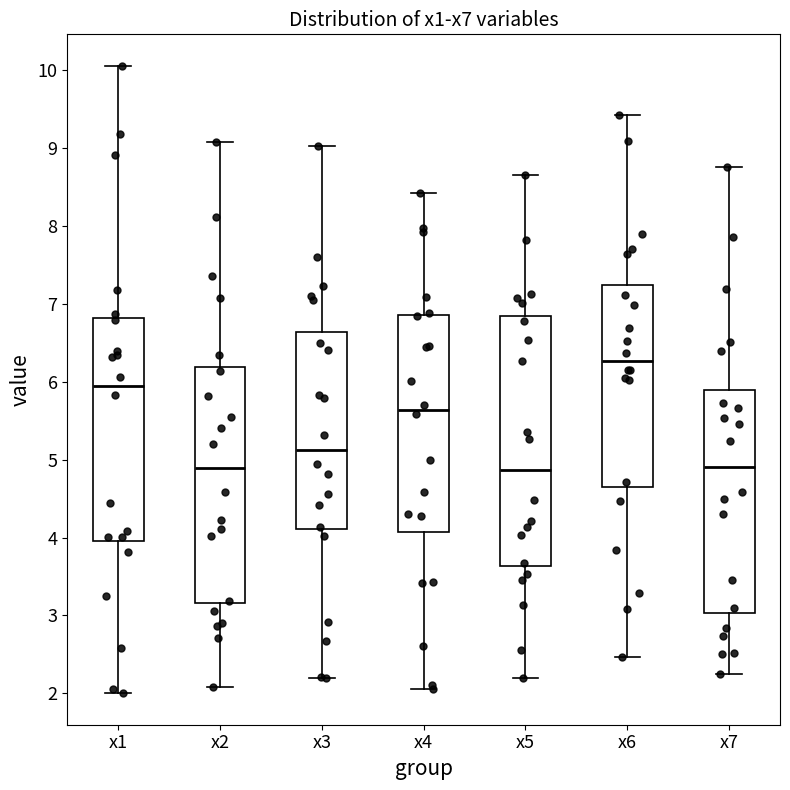

Reading left to right, transcribe this box plot: for each box, give where its median line is, the range the box spans, and where its two whiskers end, as read against the y-axis. The values are not printed on the chart, so give them approximately, as read against the axis.

x1: median 5.9, box 4.0 to 6.8, whiskers 2.0 to 10.1
x2: median 4.9, box 3.2 to 6.2, whiskers 2.1 to 9.1
x3: median 5.1, box 4.1 to 6.6, whiskers 2.2 to 9.0
x4: median 5.6, box 4.1 to 6.9, whiskers 2.1 to 8.4
x5: median 4.9, box 3.6 to 6.8, whiskers 2.2 to 8.7
x6: median 6.3, box 4.7 to 7.2, whiskers 2.5 to 9.4
x7: median 4.9, box 3.0 to 5.9, whiskers 2.3 to 8.8